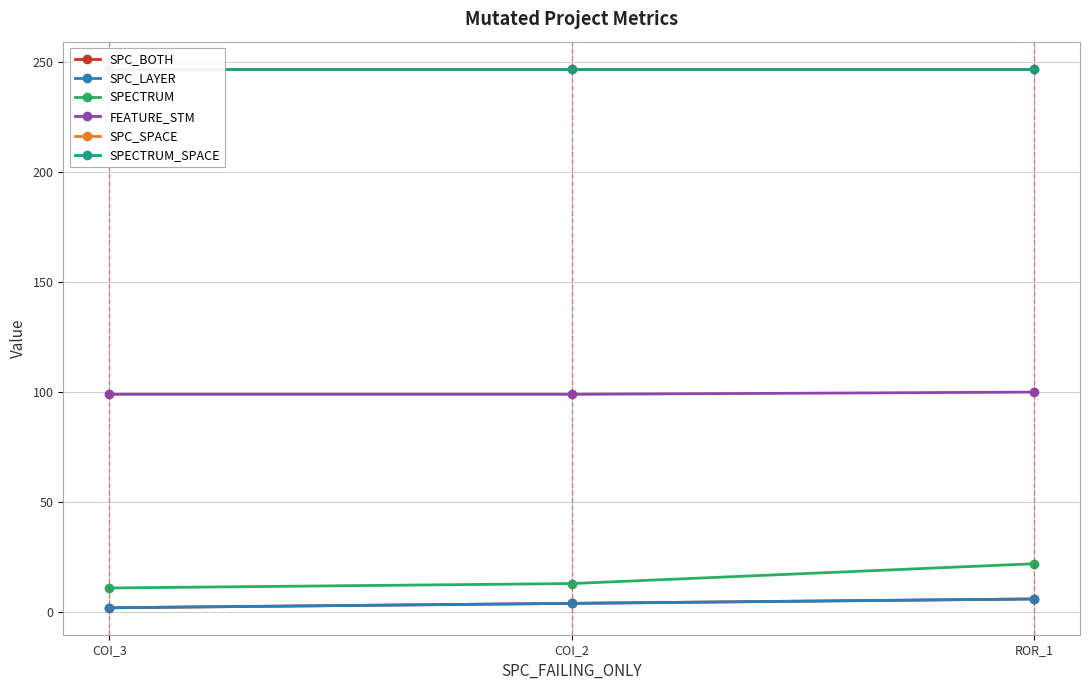

List the series in order of their peak value, highest first.

SPC_SPACE, SPECTRUM_SPACE, FEATURE_STM, SPECTRUM, SPC_BOTH, SPC_LAYER